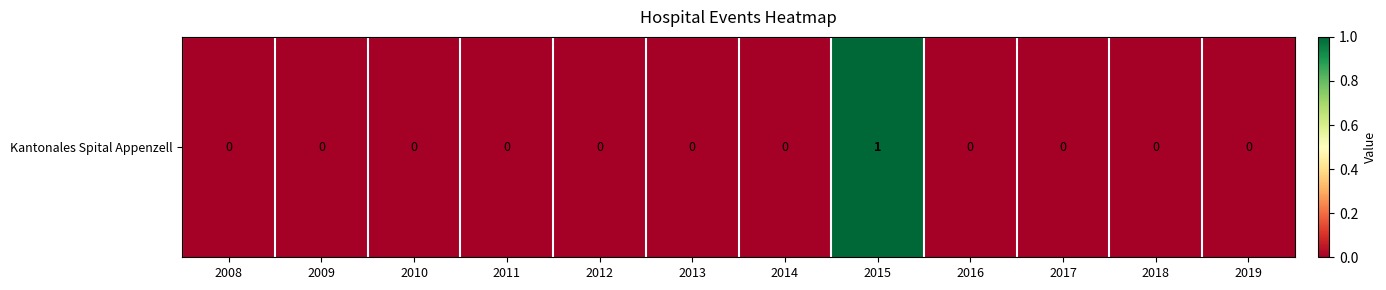

The chart shows a value of -1 at 2019. True or false?

False